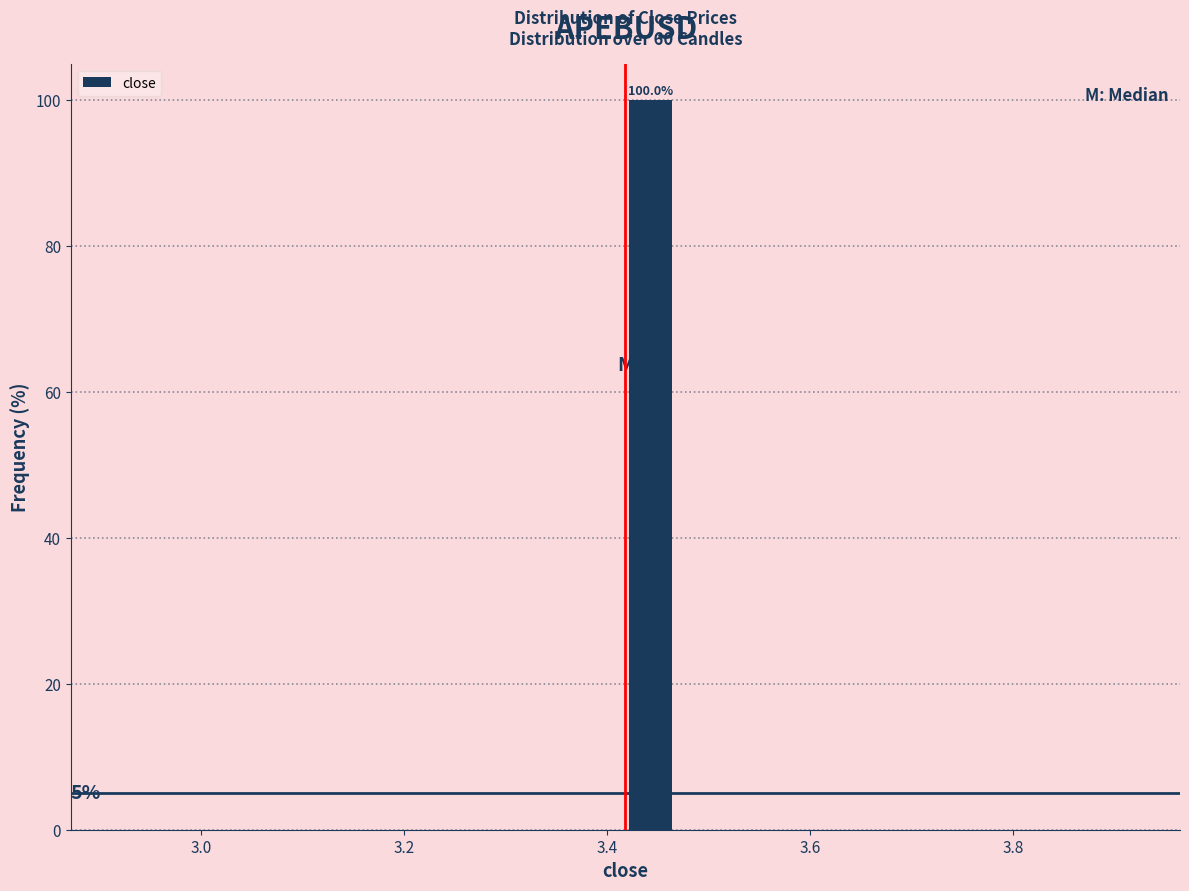

Read against the x-axis, roughly where is the centre of the tallest bar?

3.44